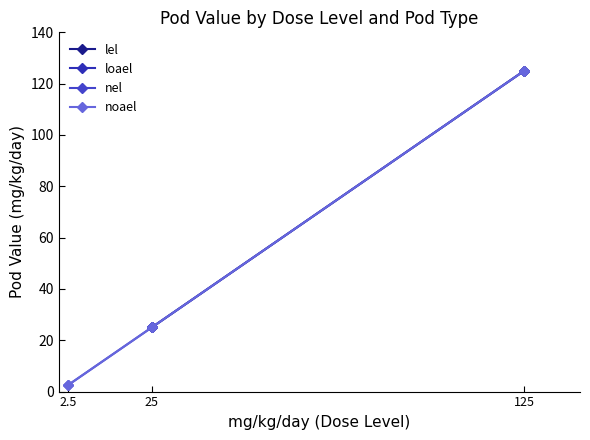

How many lines are shown in the chart?

4